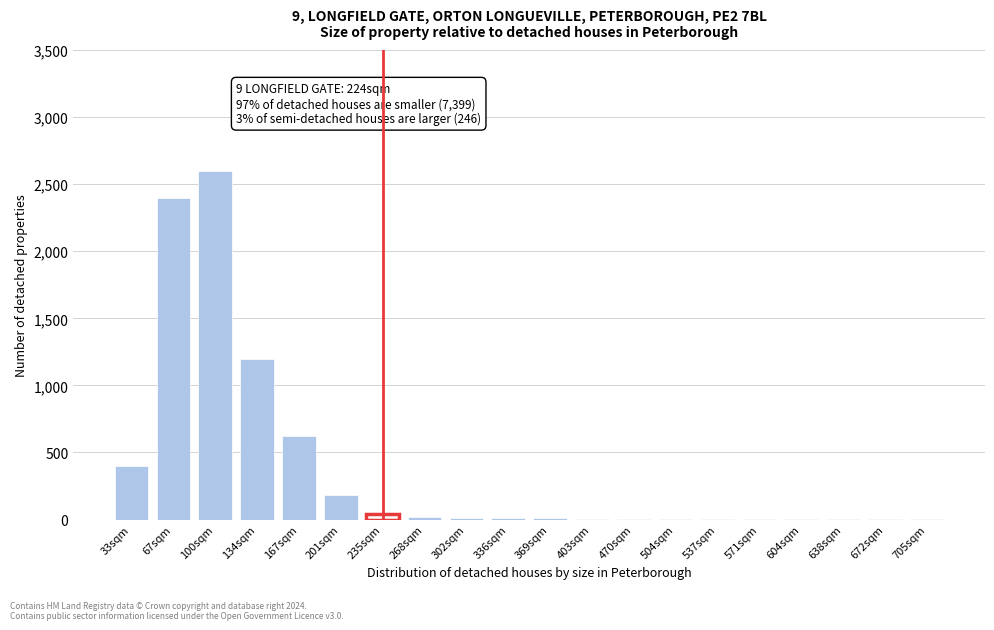

At which label is the value closest to 1300?

134sqm